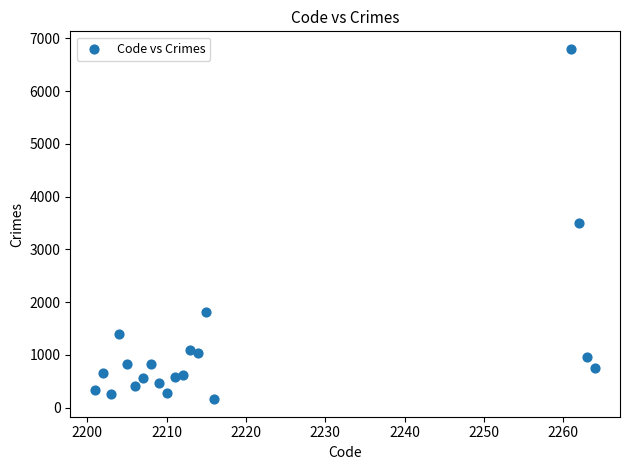

What is the range of Y values (max minus min)?

6643